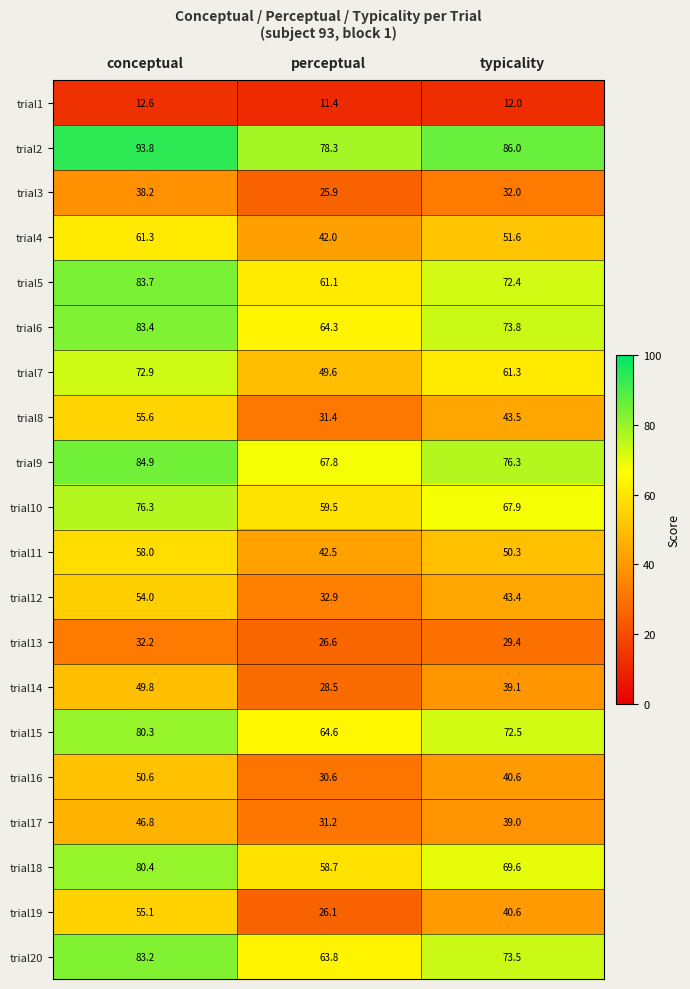

The trial12 series shows 43.4 at typicality. True or false?

True